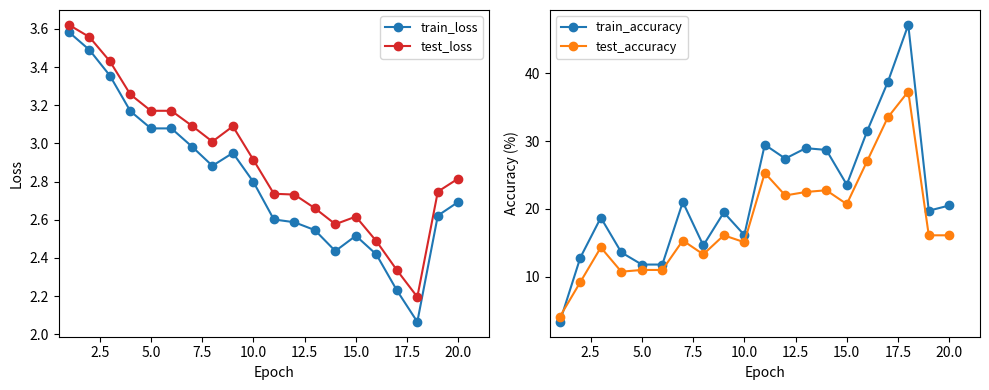

What is the maximum value for test_accuracy?

37.3